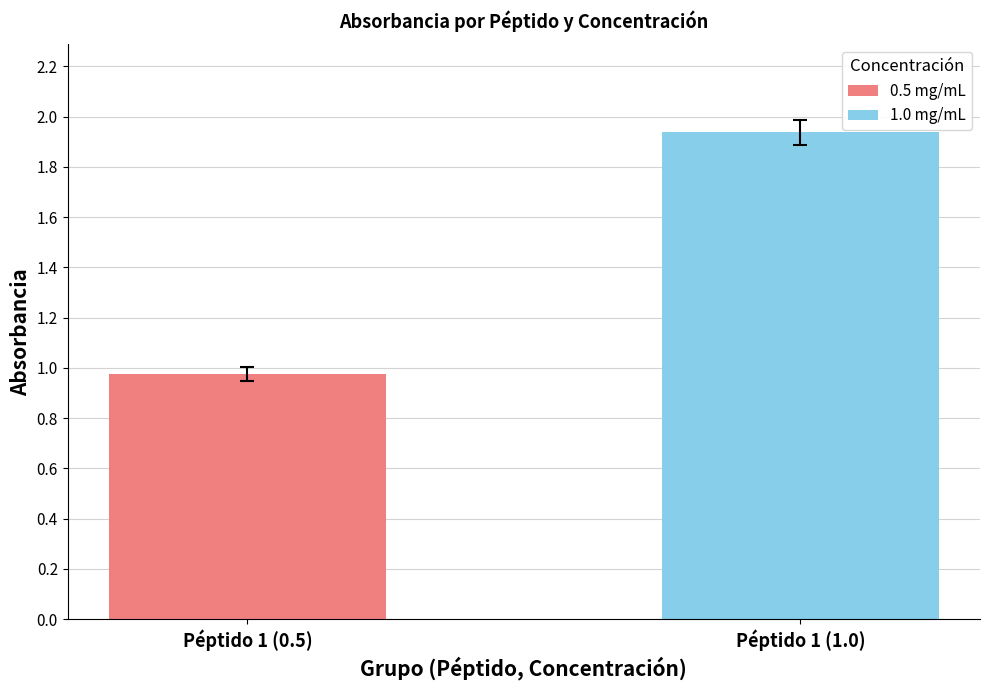

Which series has the widest spread of values?

0.5 mg/mL